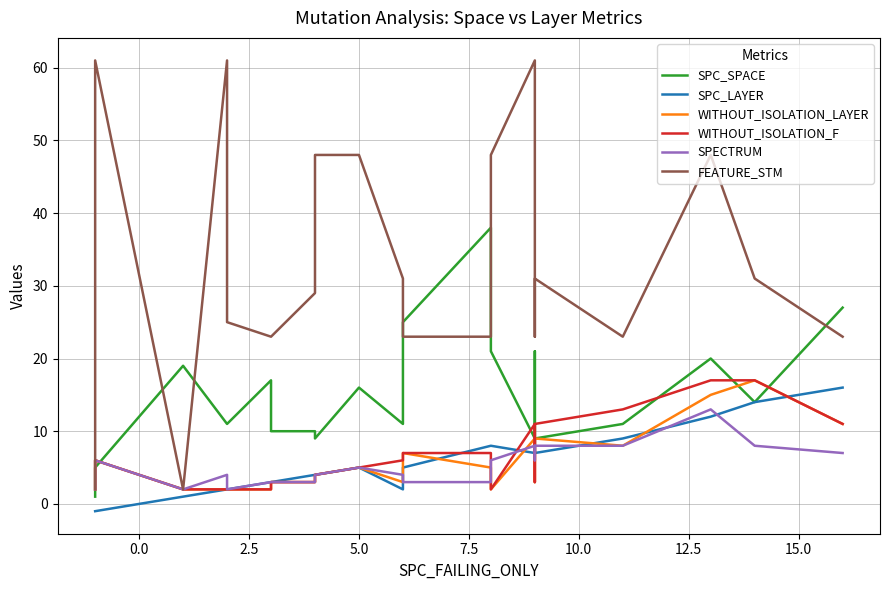

List the series in order of their peak value, highest first.

FEATURE_STM, SPC_SPACE, WITHOUT_ISOLATION_LAYER, WITHOUT_ISOLATION_F, SPC_LAYER, SPECTRUM